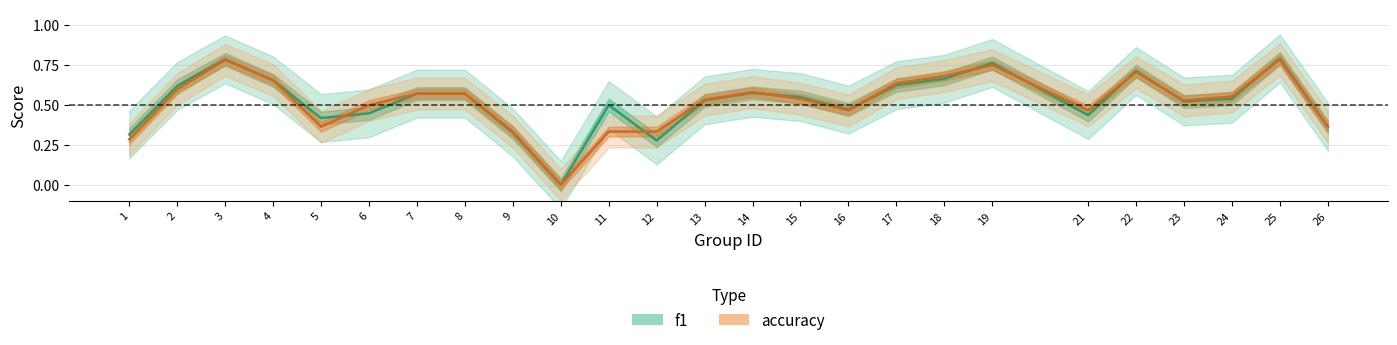

True or false: accuracy has a value of 0.1 at 1.

False